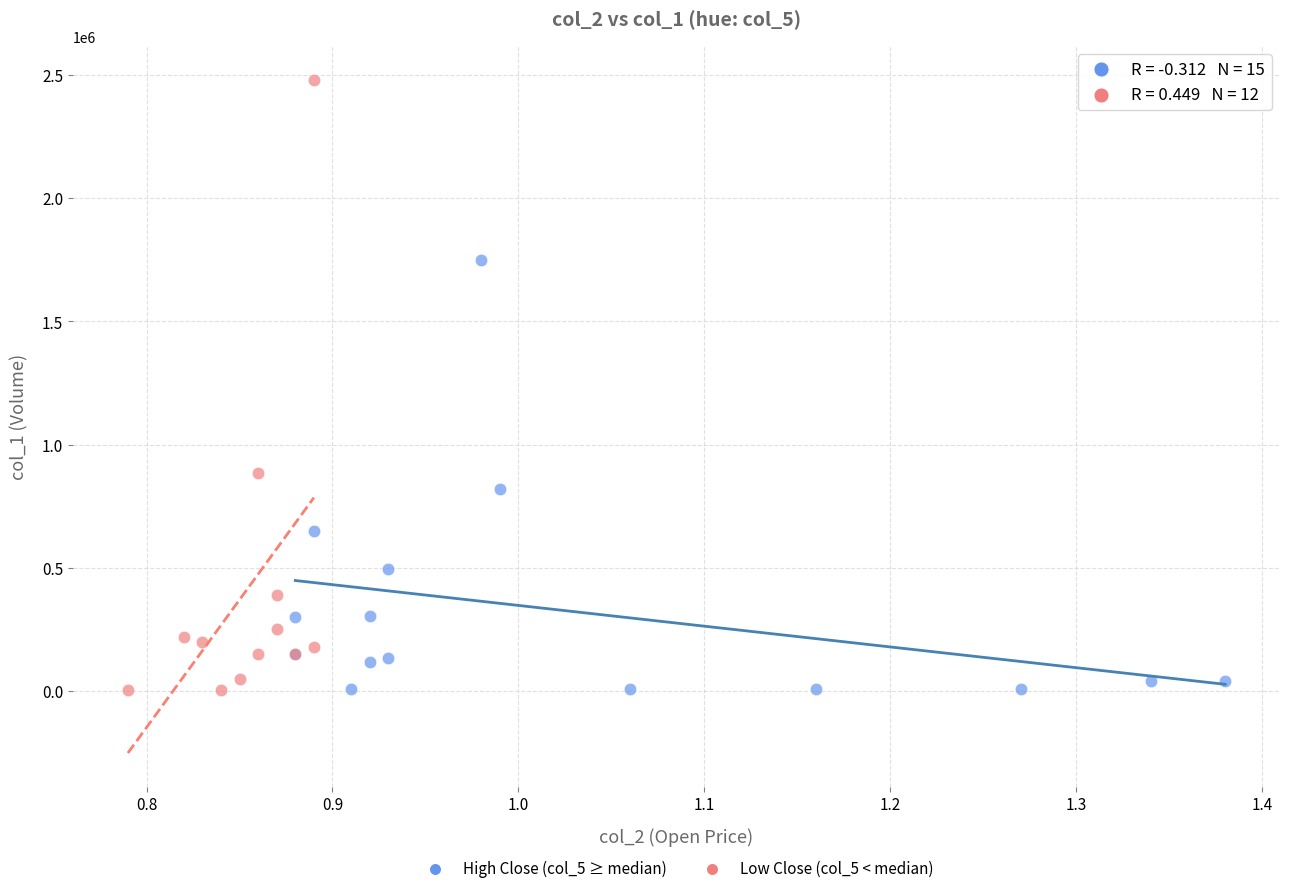

Which series has the largest Y range (max minus min)?

Low Close (col_5 < median)